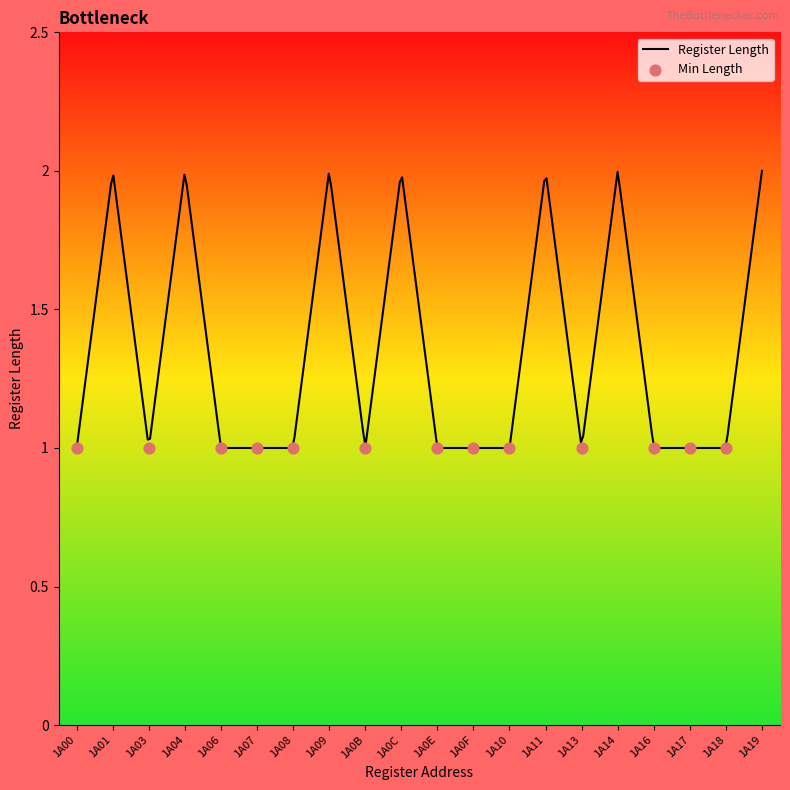

Which has a higher value, 1A09 or 1A16?

1A09